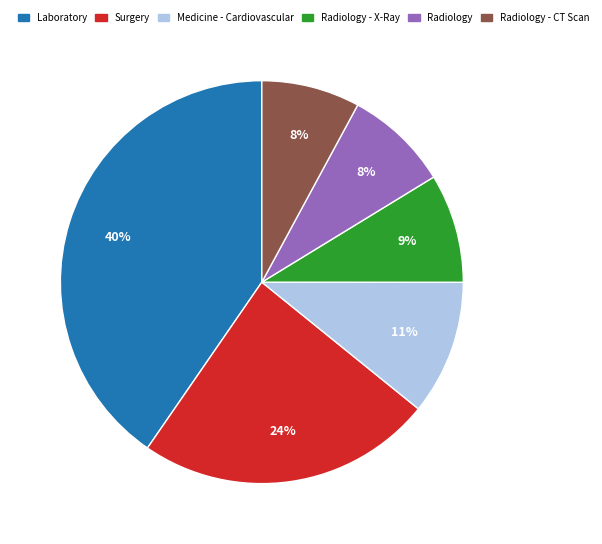

To the nearest percent, what is the average slice percentage?

17%